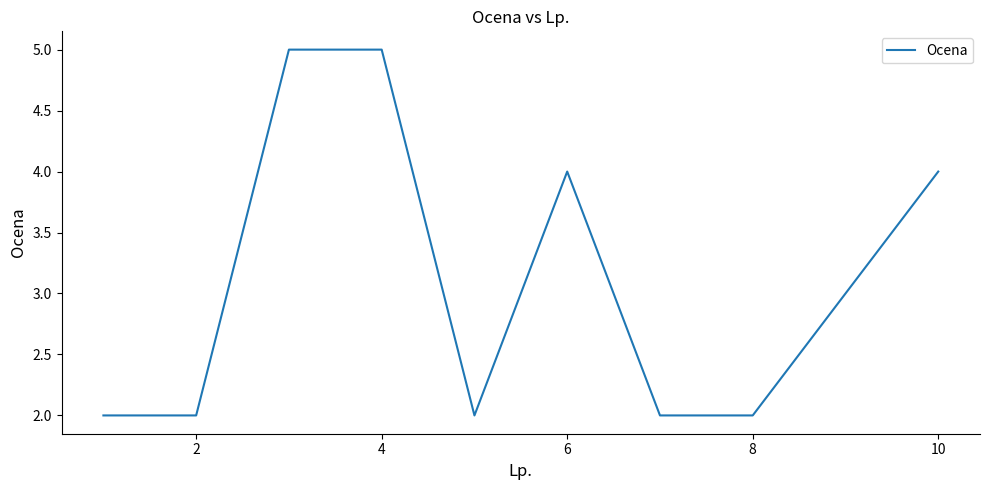

What is the minimum value shown in the chart?

2